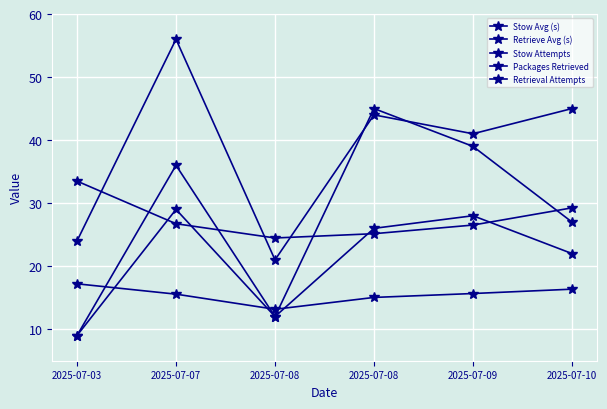

How many interior local valleys does the Retrieval Attempts series have?

1